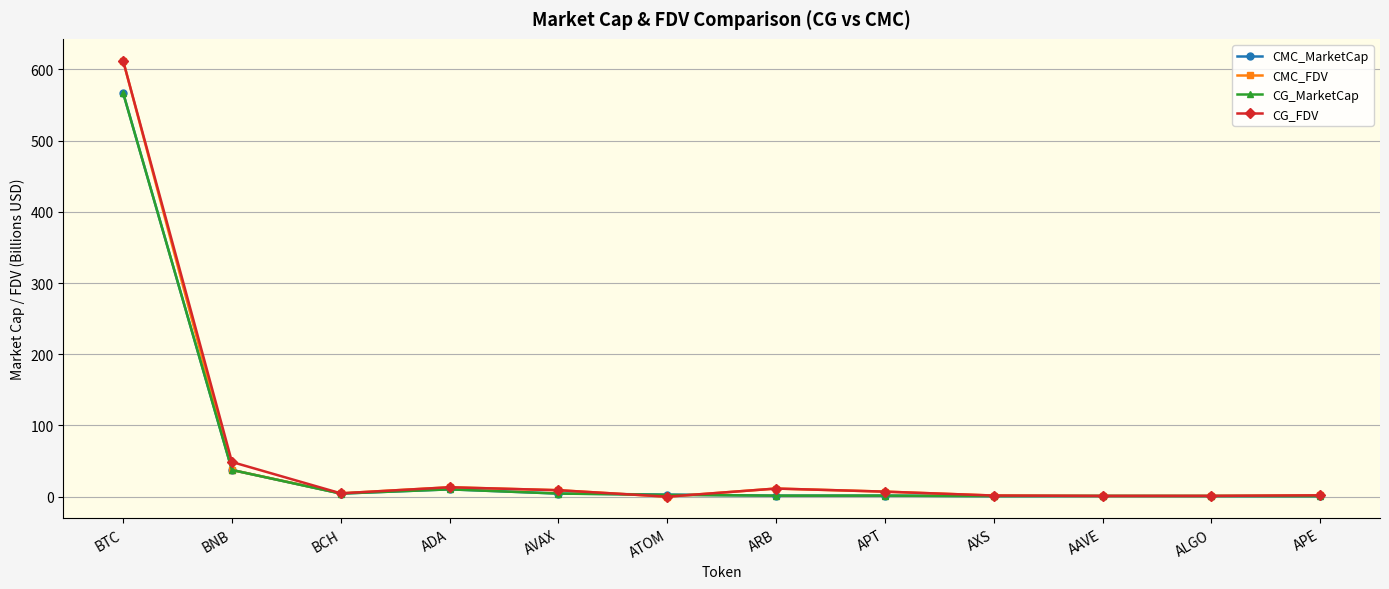

What is the maximum value shown in the chart?

612.2